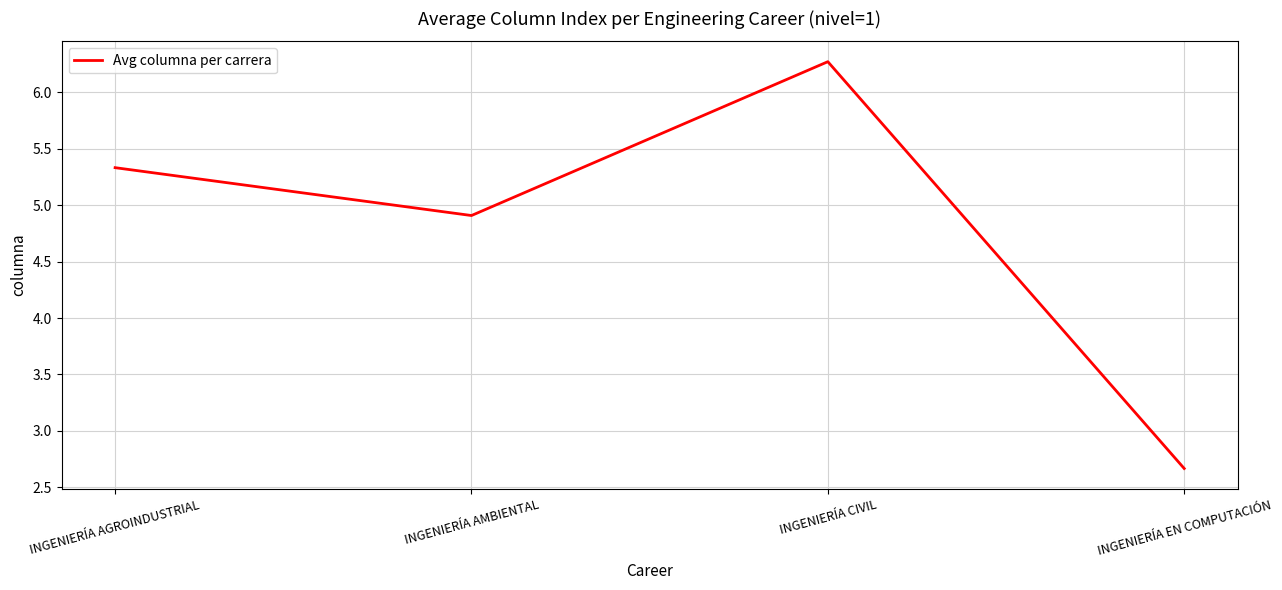

Reading right to left, extract all data points from this chart.

2.7	6.3	4.9	5.3